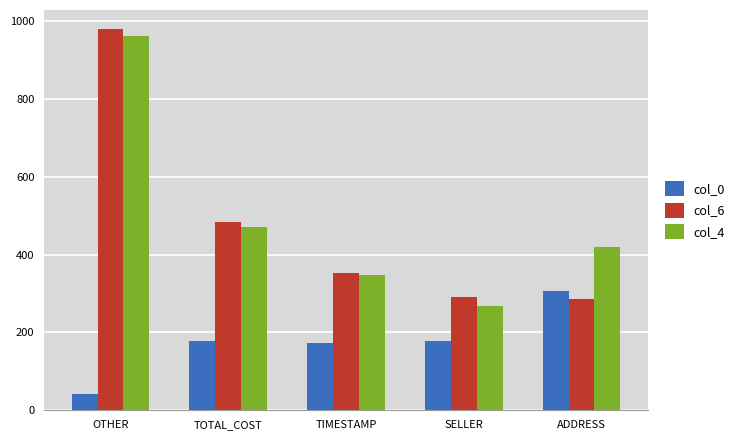

What is the difference between the highest and lowest values at TOTAL_COST?

307